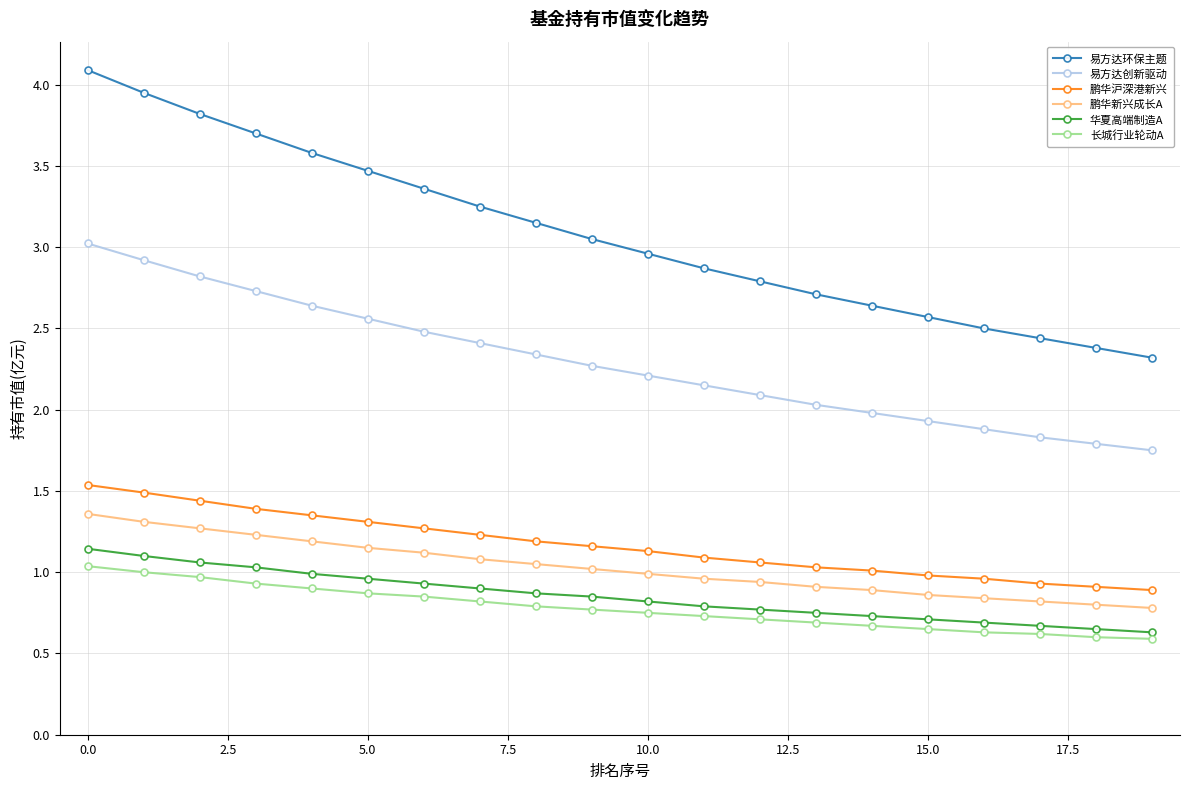

What is the value of the 长城行业轮动A point at the 4th from the left?

0.9